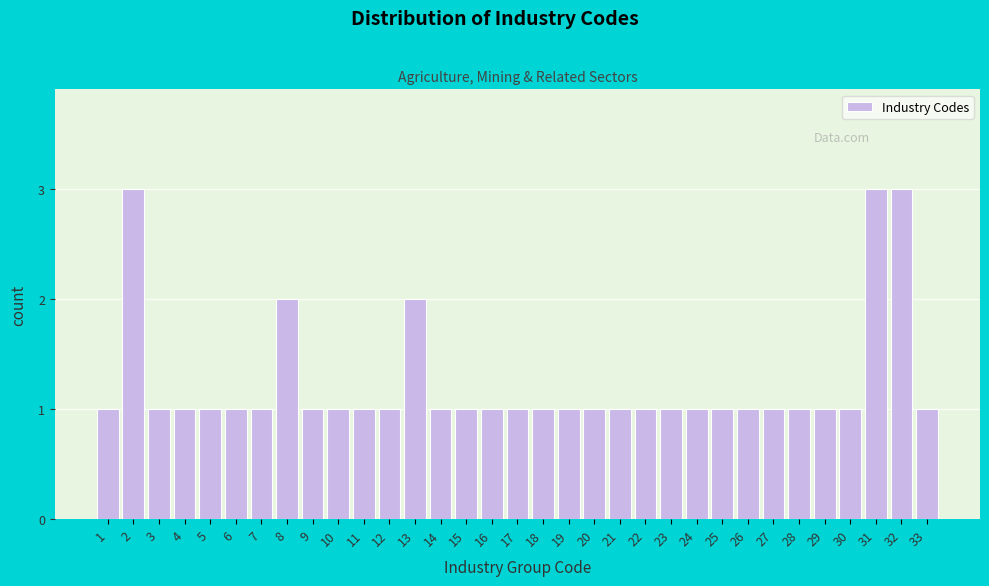

True or false: the data shows 1 at 9.

True